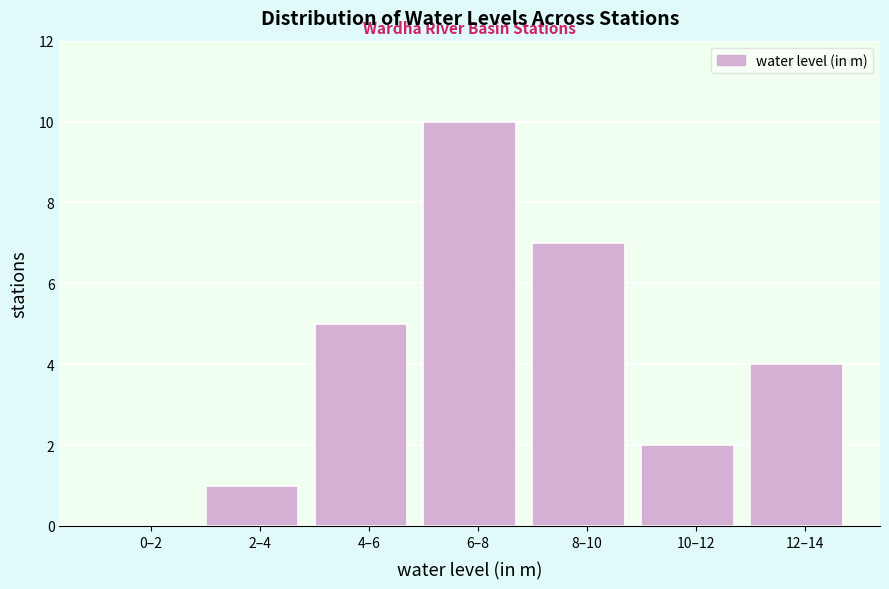

Reading right to left, transcribe all the data shown in this chart.

12–14=4	10–12=2	8–10=7	6–8=10	4–6=5	2–4=1	0–2=0